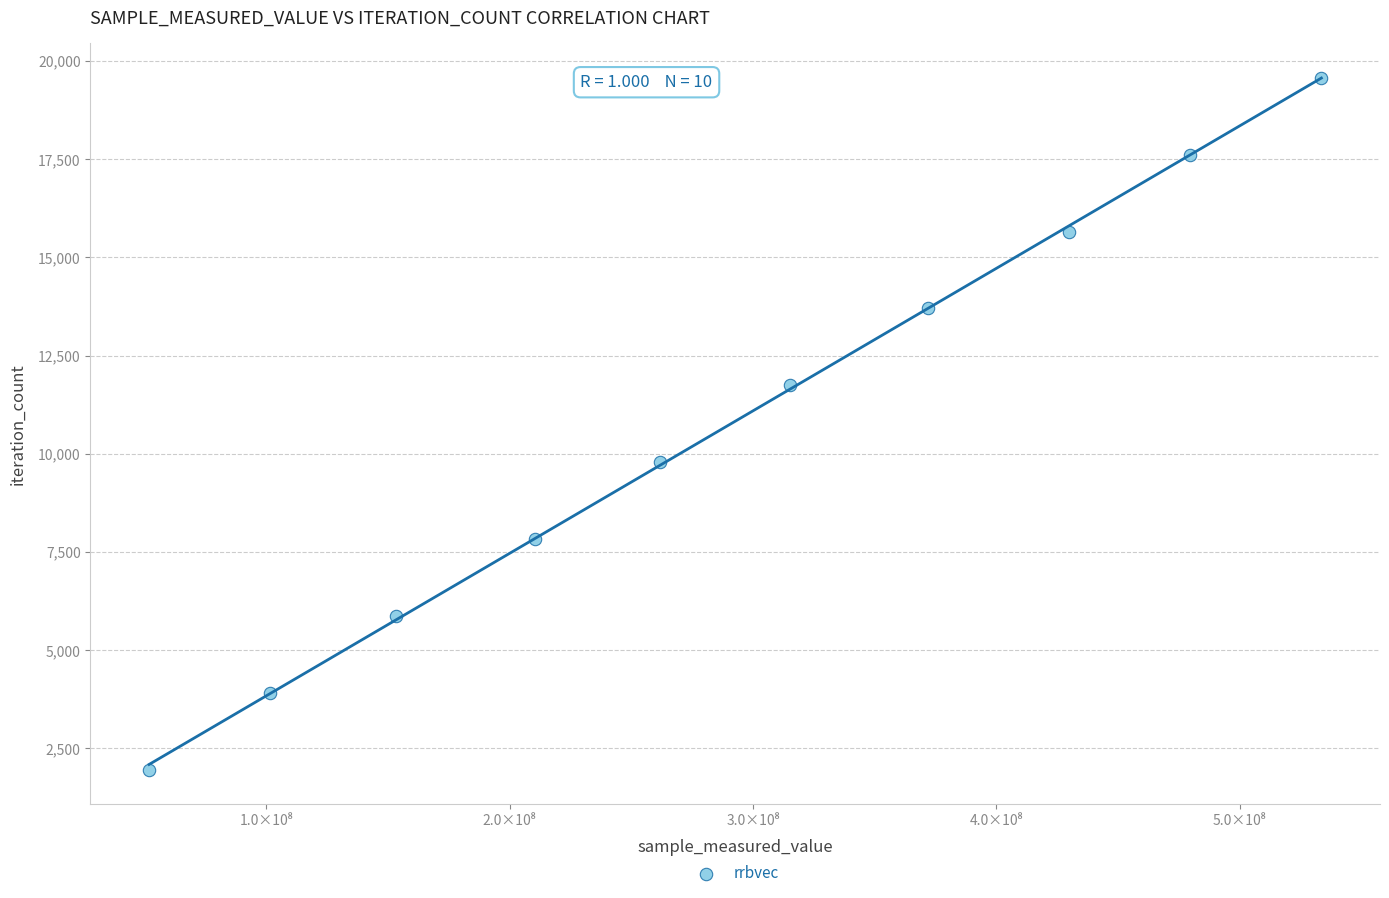

What is the average Y value?

10764